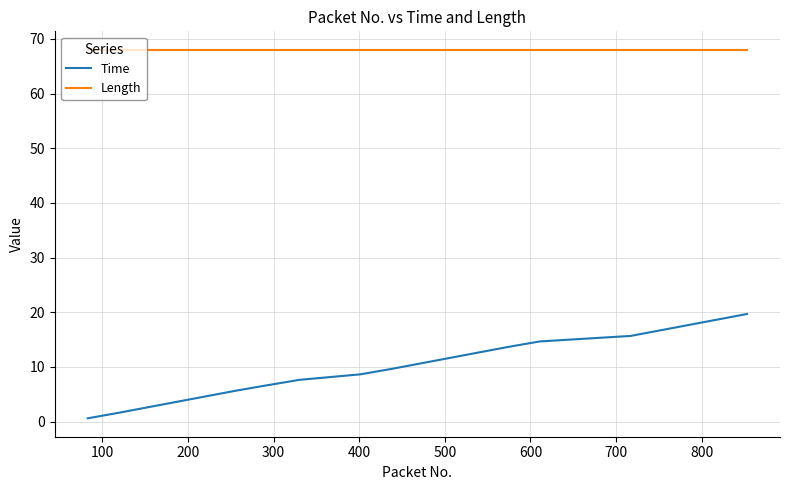

Which series has the largest range (max minus min)?

Time